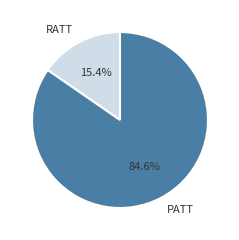

To the nearest percent, what is the difference between the RATT and PATT slice percentages?

69%